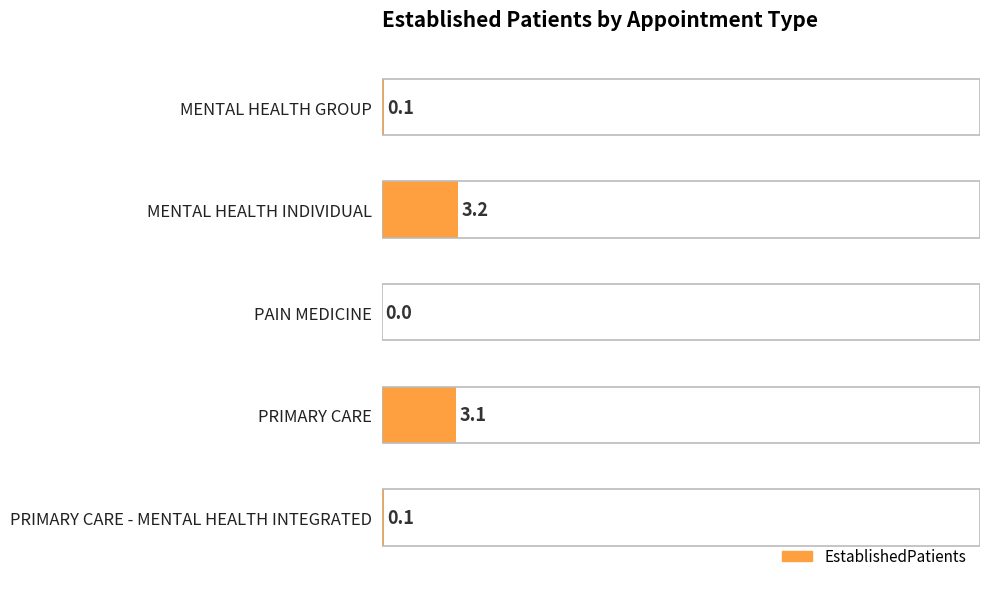

Which category has the highest value across all series?

MENTAL HEALTH INDIVIDUAL